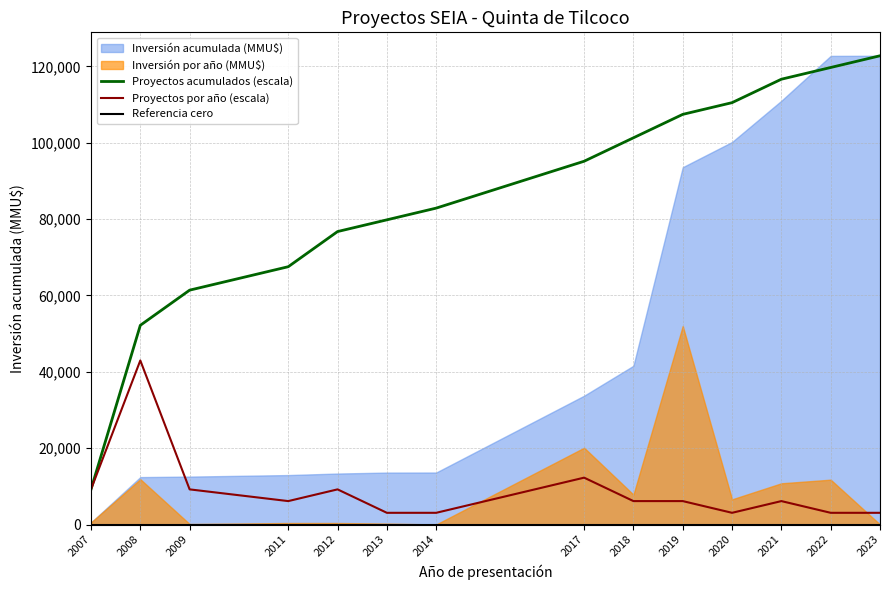

How many interior local valleys does the Proyectos por año (escala) series have?

2